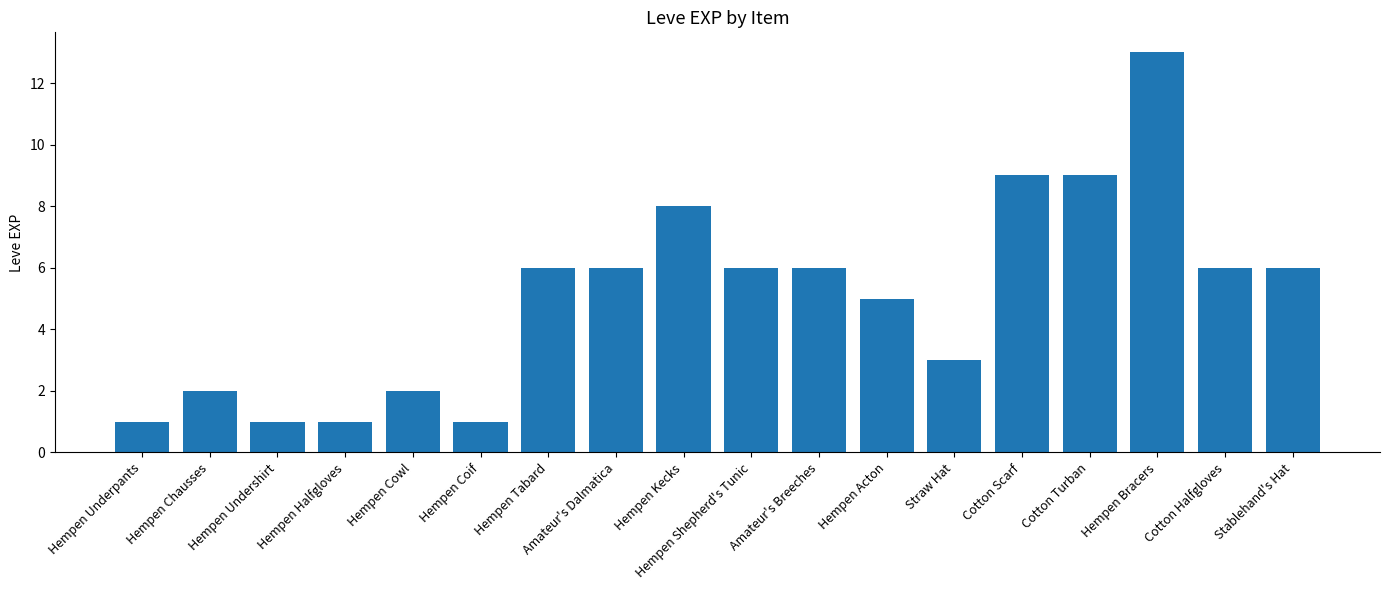

The chart shows a value of 12 at Hempen Kecks. True or false?

False